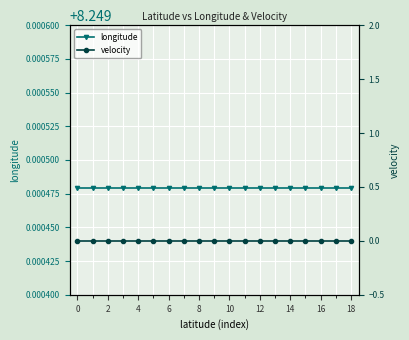

What is the sum of the longitude values at 6 and 16?

16.5